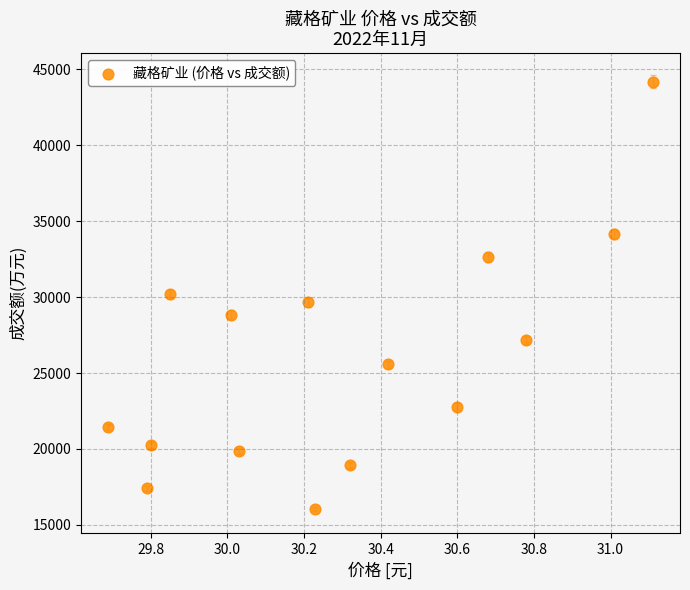

What is the range of Y values (max minus min)?

28145